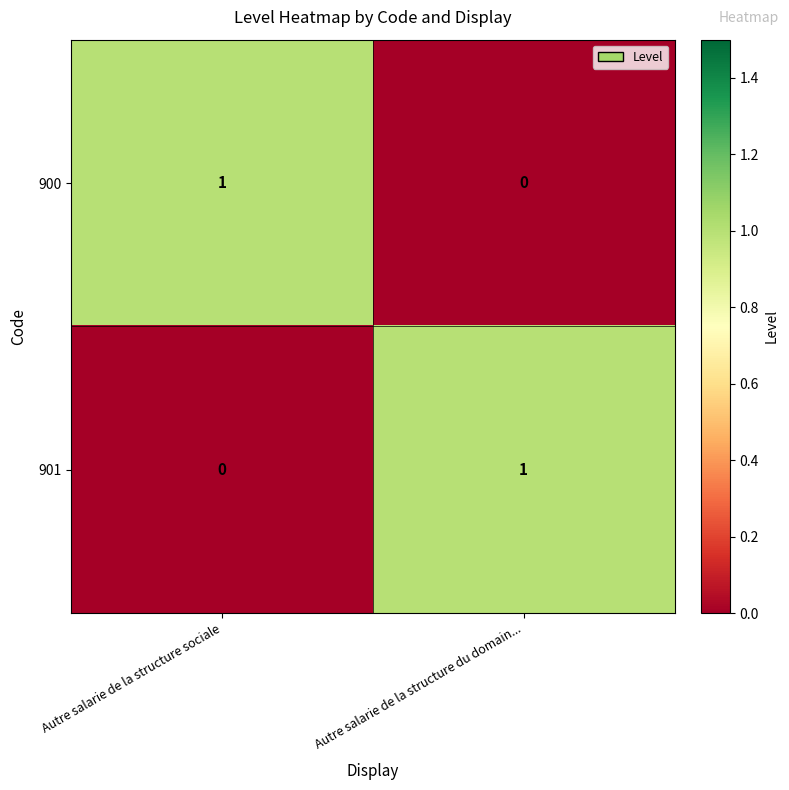

What is the greatest value displayed?

1